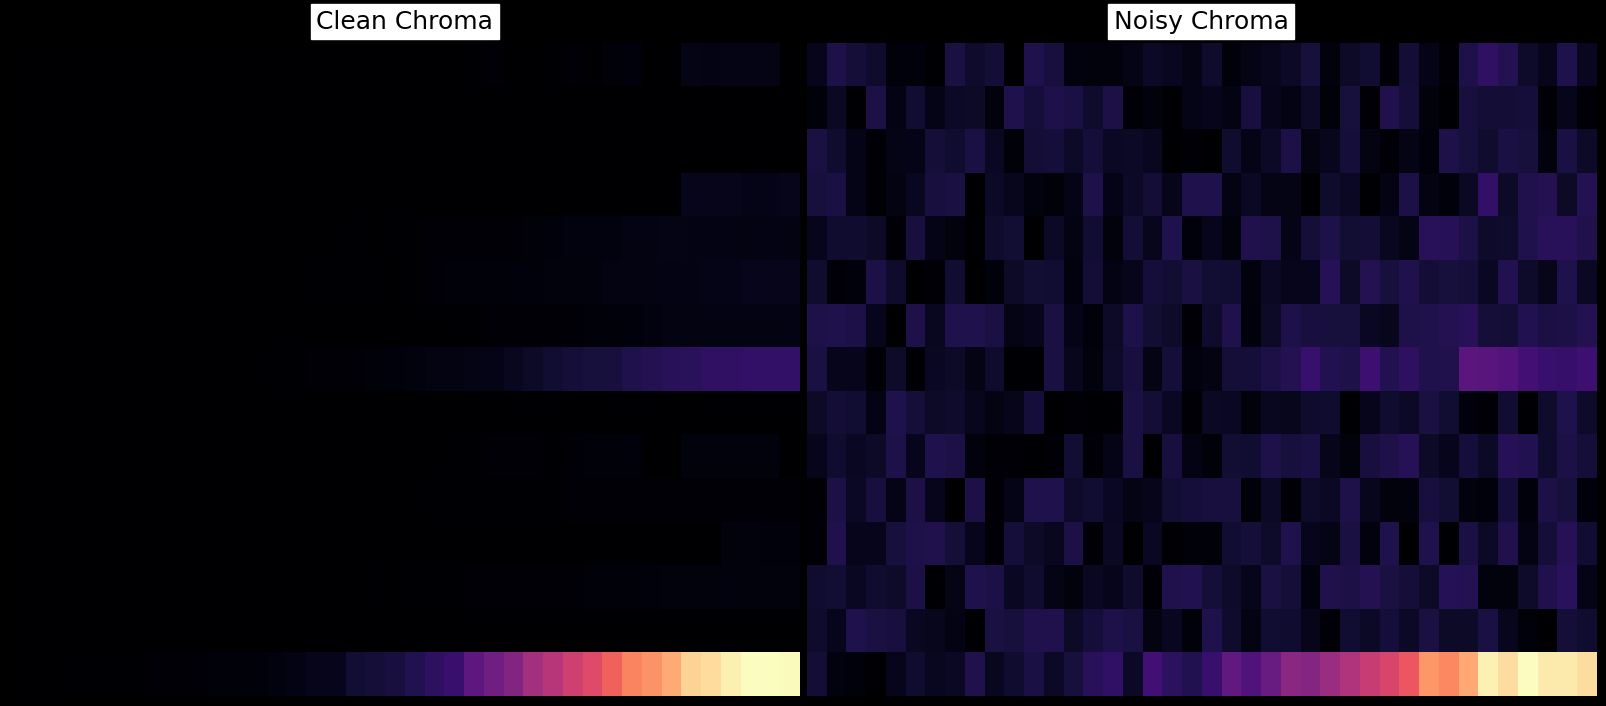

At which category is the sum across all series the highest?

38